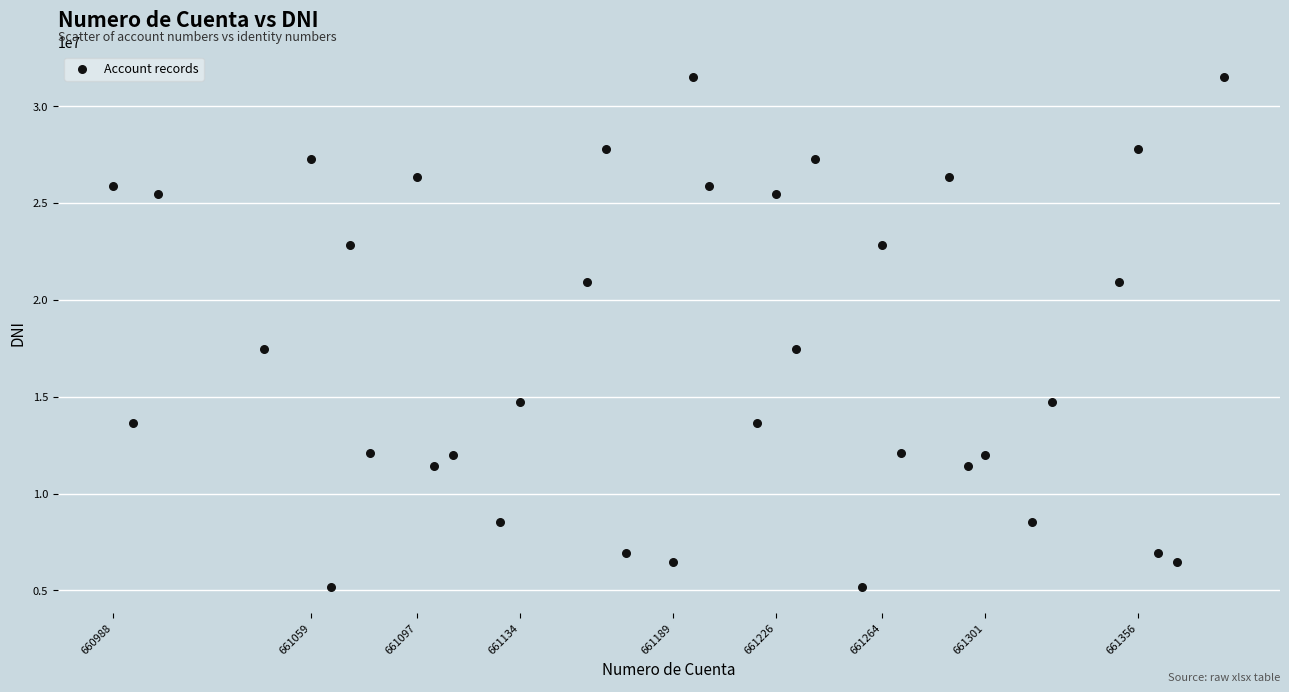

What is the range of Y values (max minus min)?

26326441